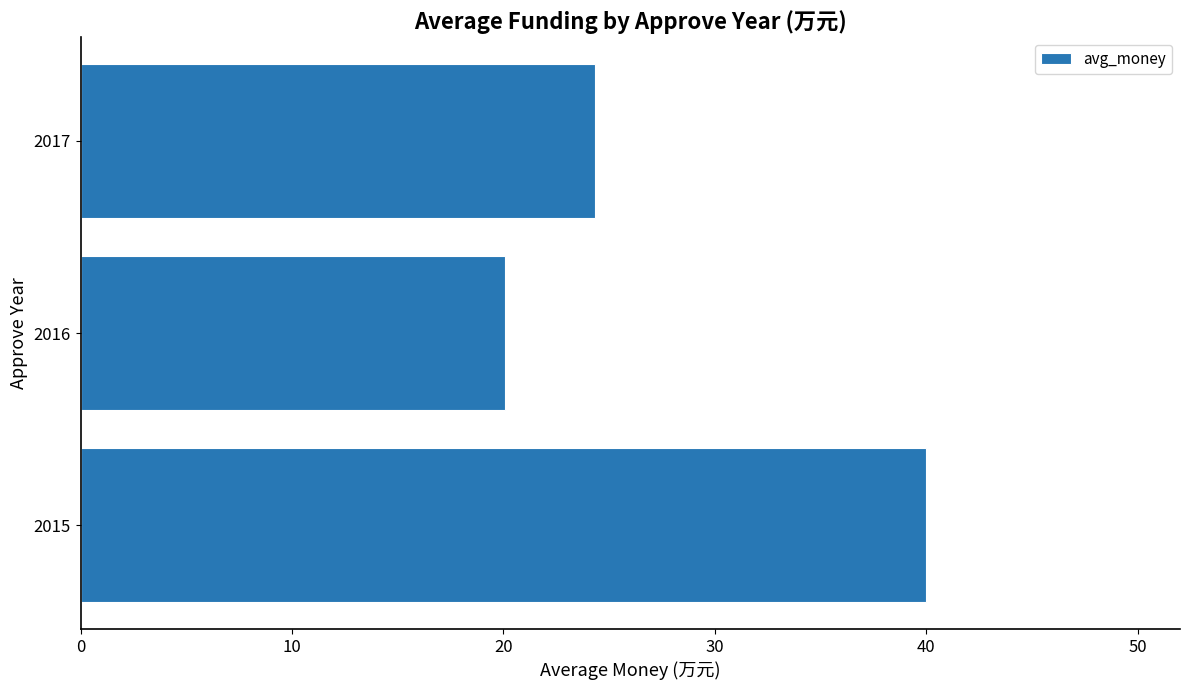

Reading bottom to top, list all the values displayed in this chart.

40.0	20.1	24.4